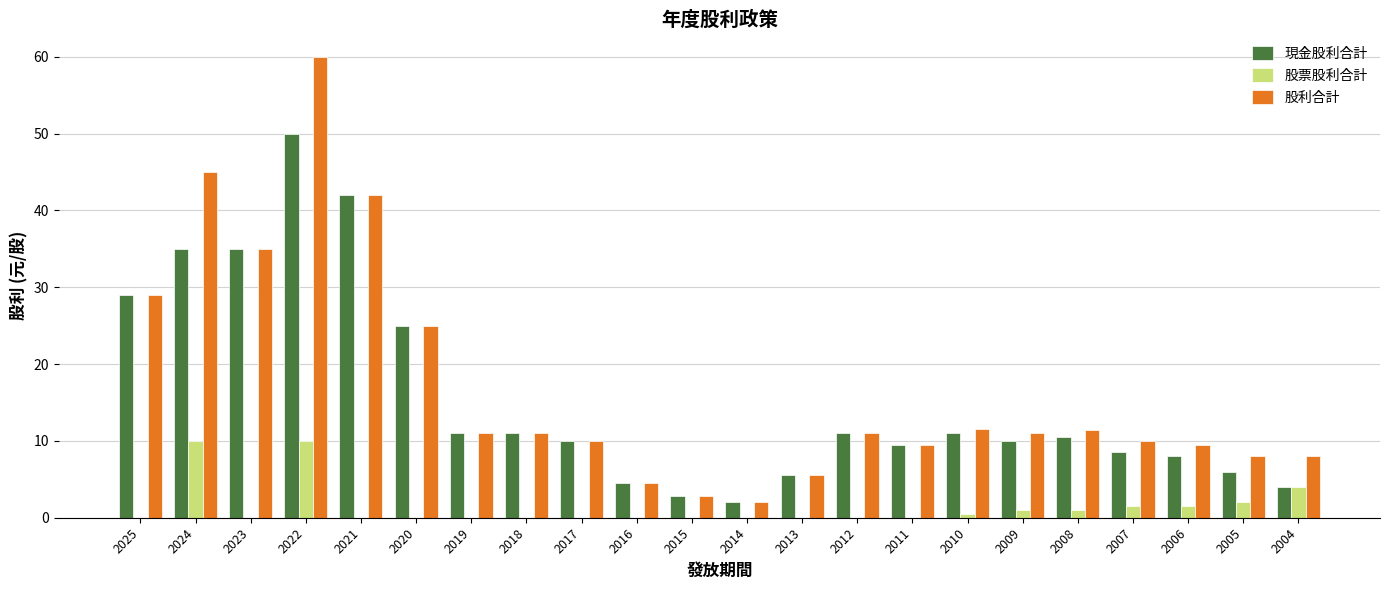

What is the average value of the 現金股利合計 series?

15.5